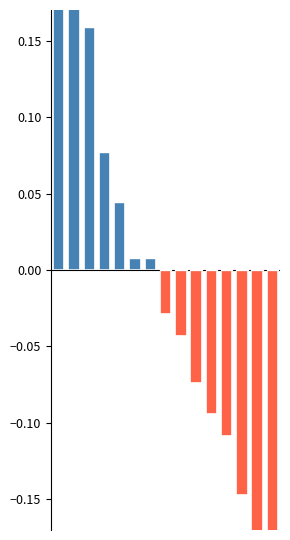

List the labels in order of value, smallest first.

14, 13, 12, 11, 10, 9, 8, 7, 6, 5, 4, 3, 2, 1, 0